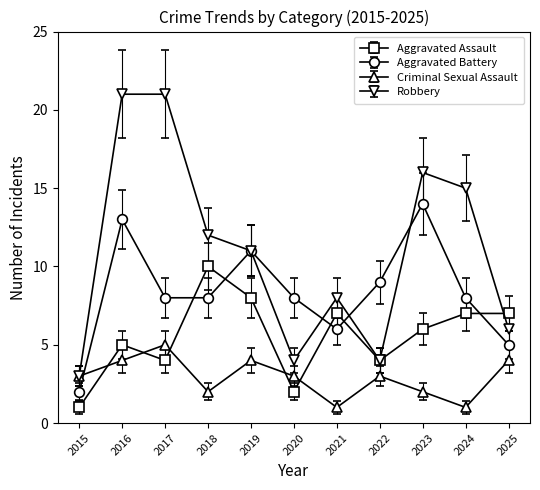

Which series has the largest total across all categories?

Robbery